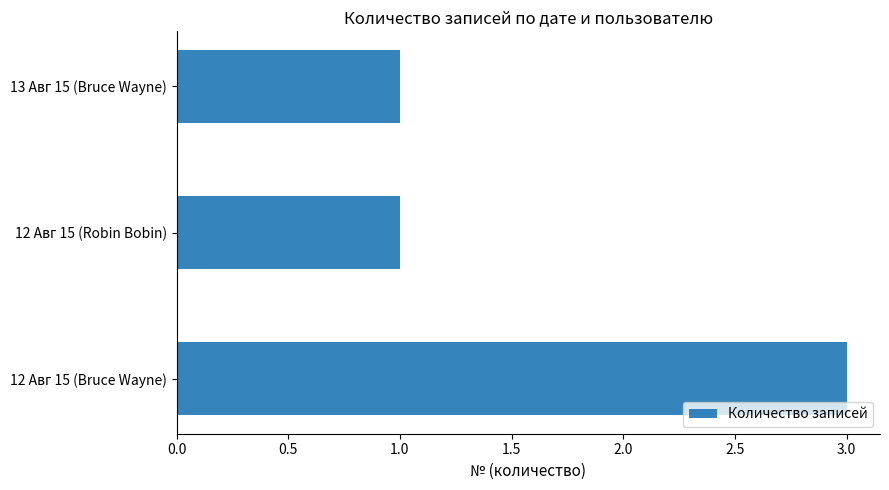

True or false: the data shows 1 at 12 Авг 15 (Robin Bobin).

True